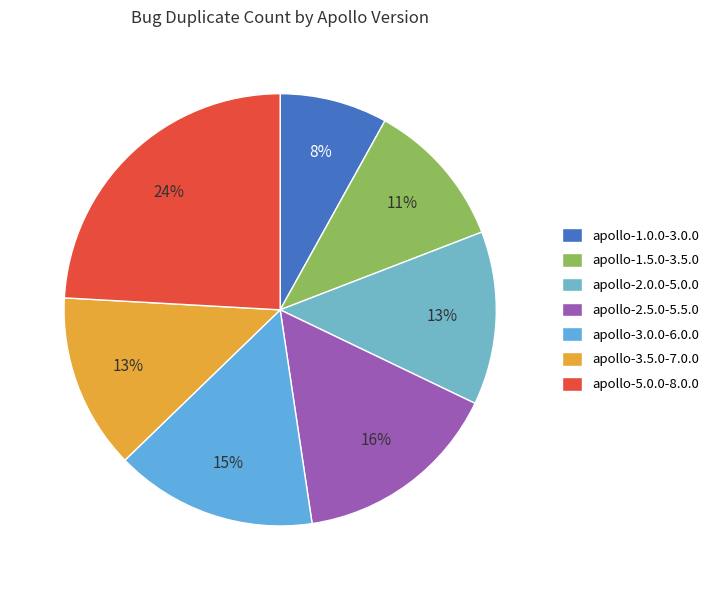

Rank the categories by value from lowest to highest.

apollo-1.0.0-3.0.0, apollo-1.5.0-3.5.0, apollo-2.0.0-5.0.0, apollo-3.5.0-7.0.0, apollo-3.0.0-6.0.0, apollo-2.5.0-5.5.0, apollo-5.0.0-8.0.0